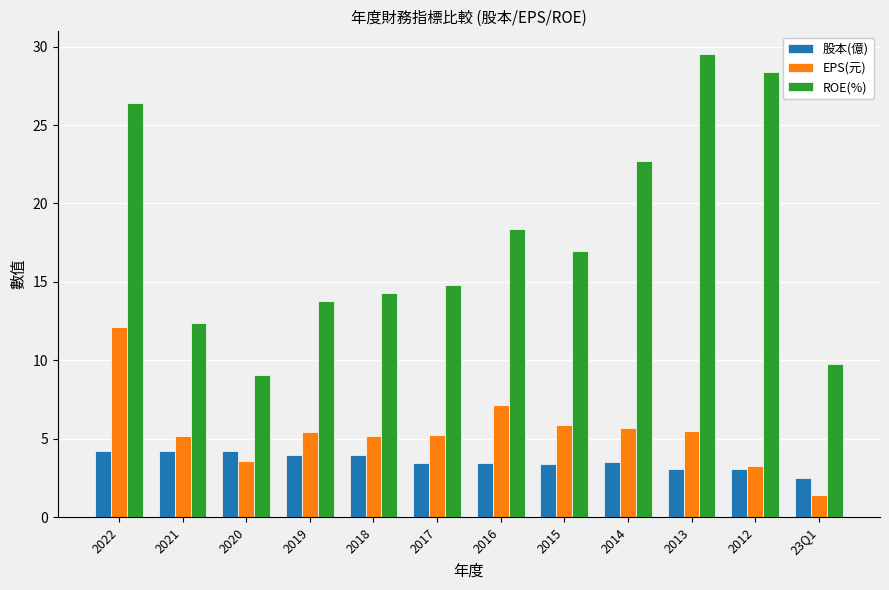

What is the sum of all ROE(%) values?

216.5